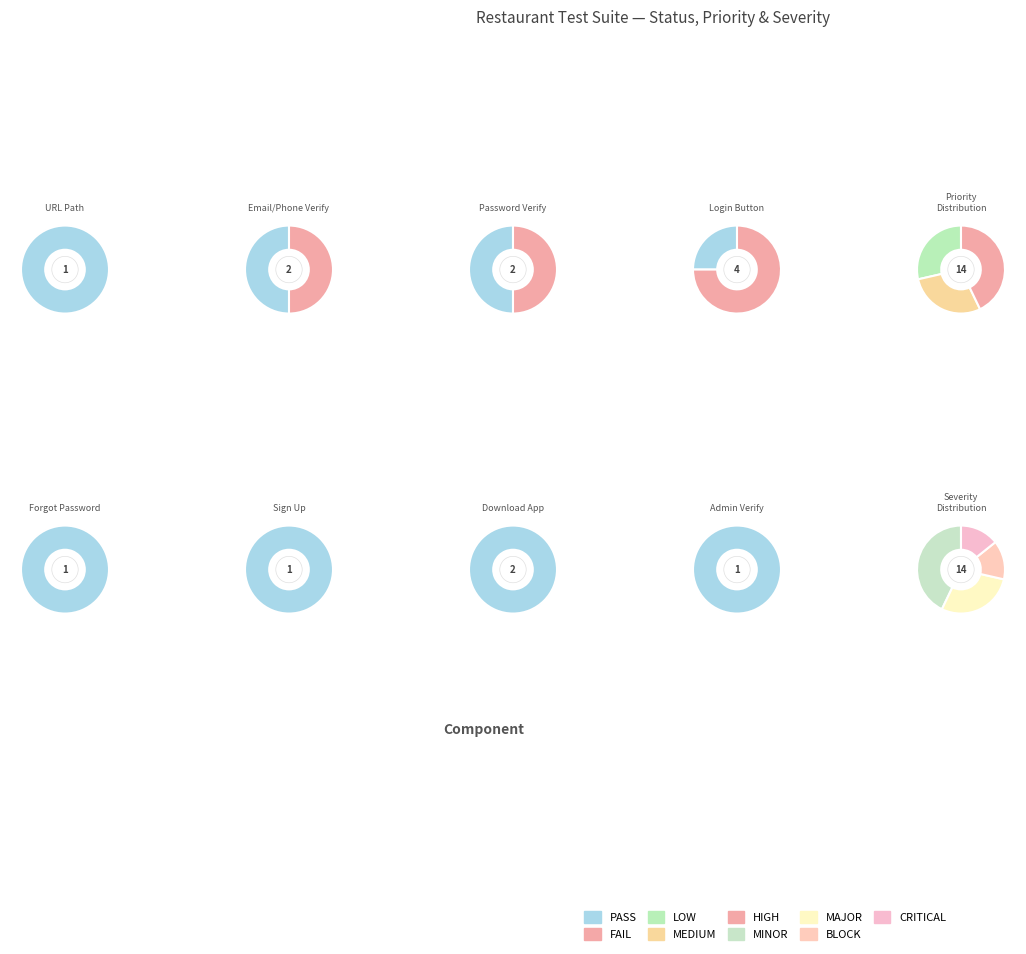

True or false: PASS accounts for 64% of the total.

True